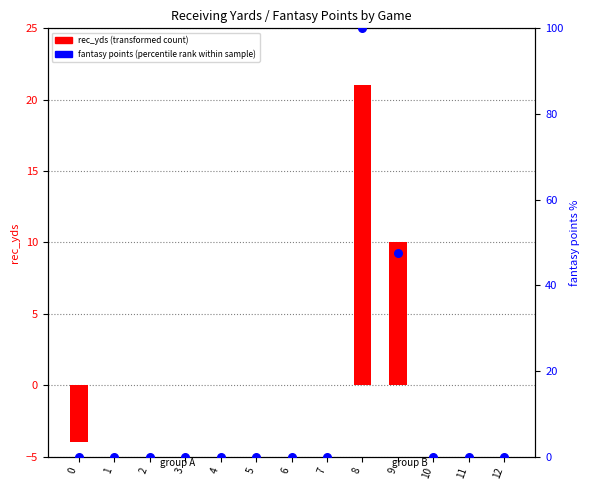

Which series has the largest total across all categories?

fantasy points (percentile rank)